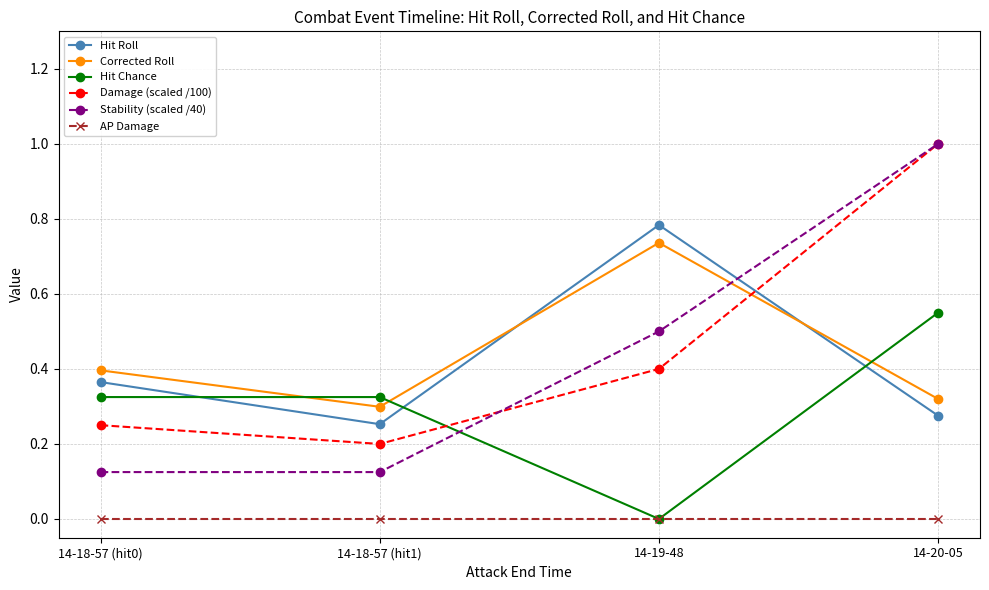

What is the value of the Damage (scaled /100) point at the 4th from the left?

1.0